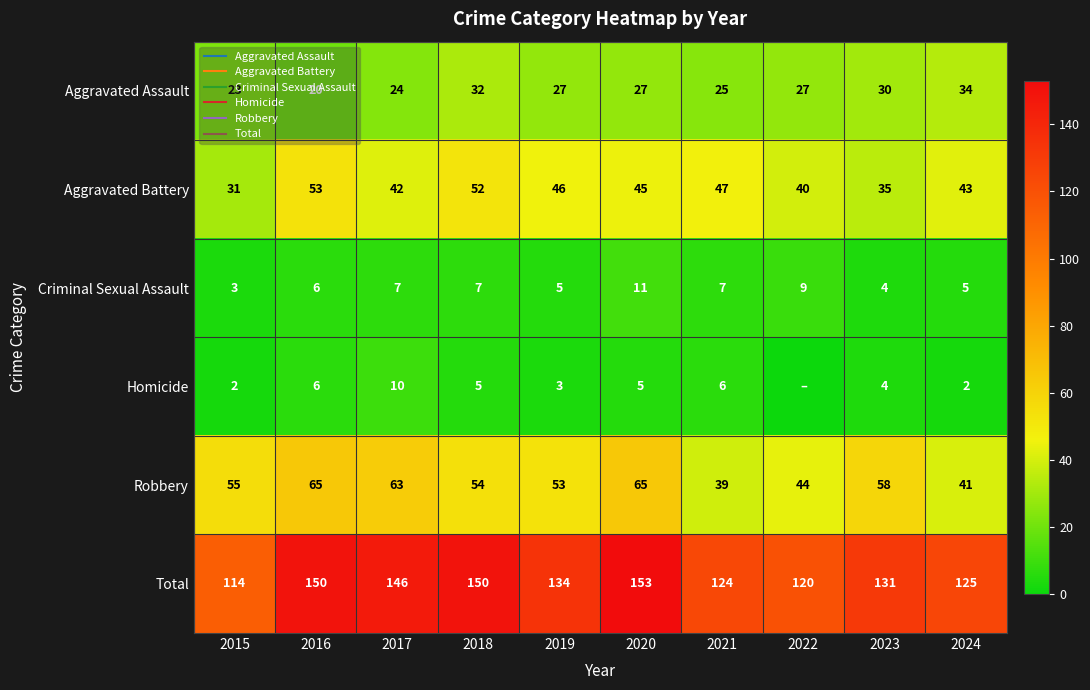

Which has a higher value, 2018 or 2015?

2018